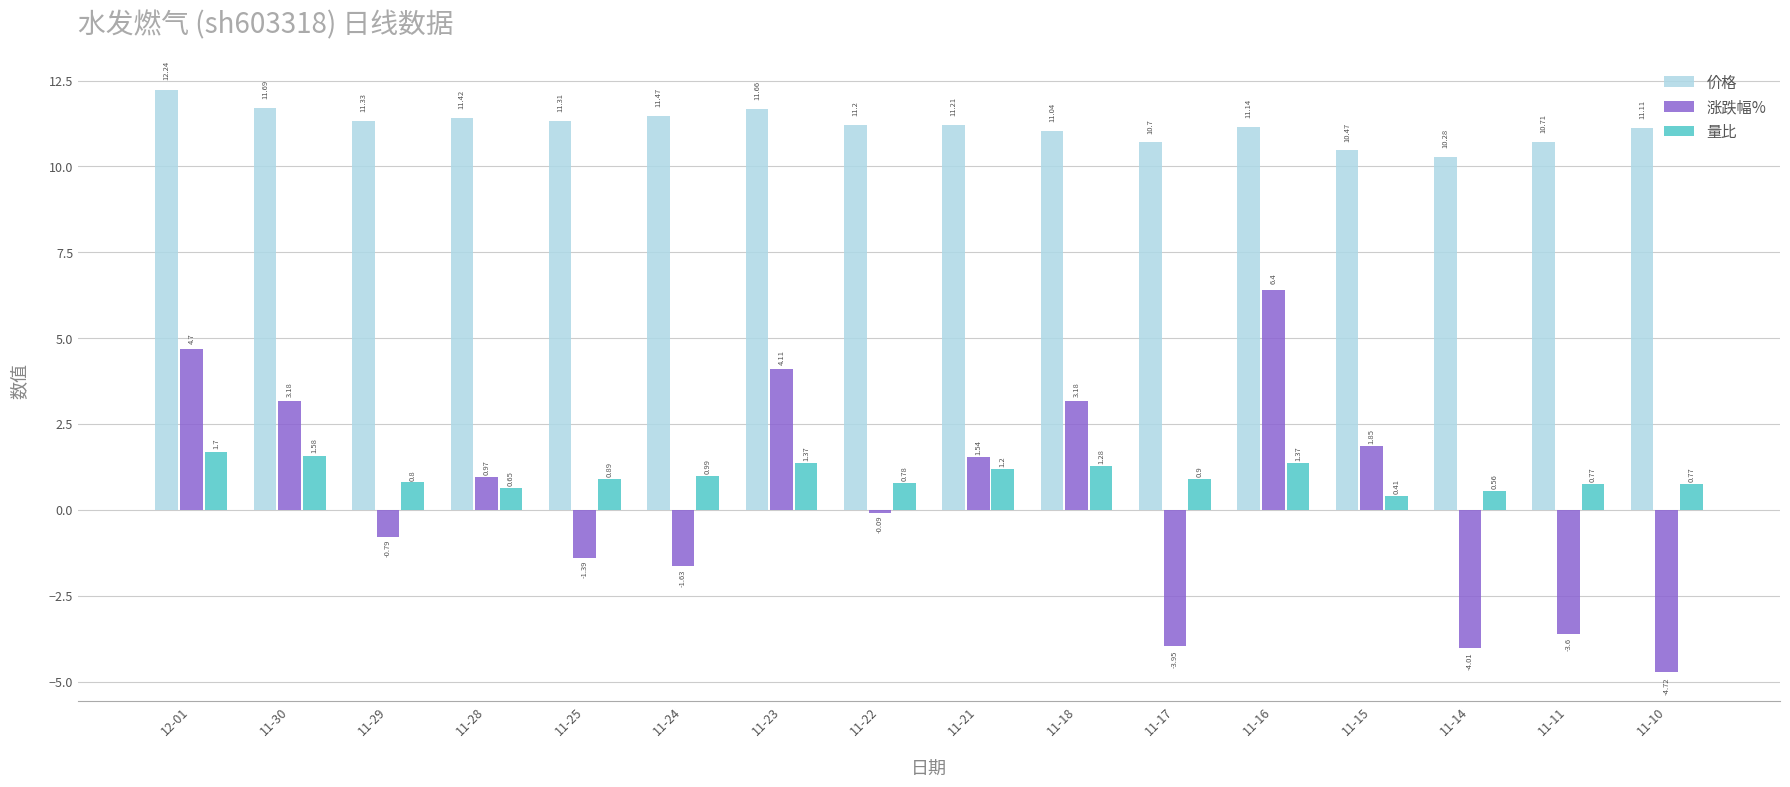

The 涨跌幅% series shows 4.2 at 11-30. True or false?

False